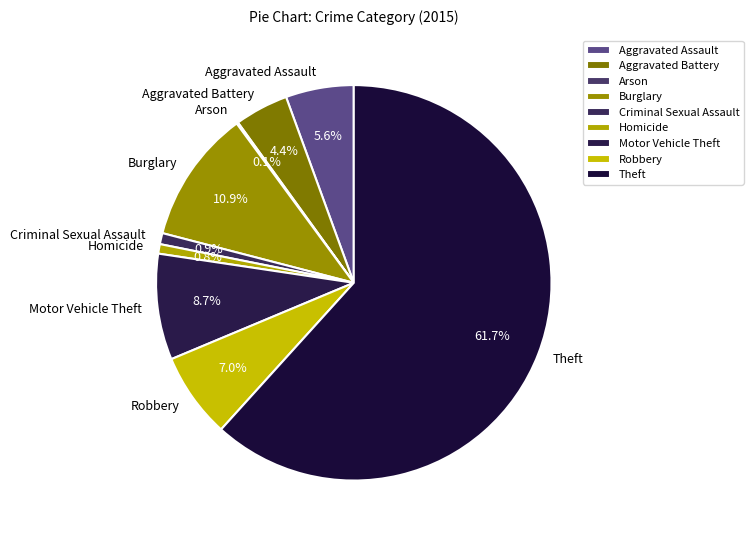

Is there any slice that represents more than half of the pie?

Yes